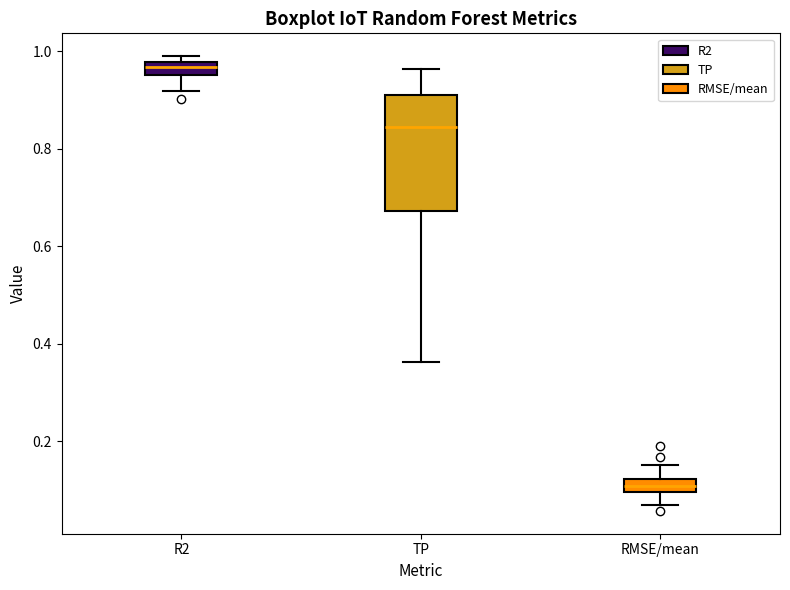

Comparing the boxes themselves (not the whiskers), which one is the tallest?

TP